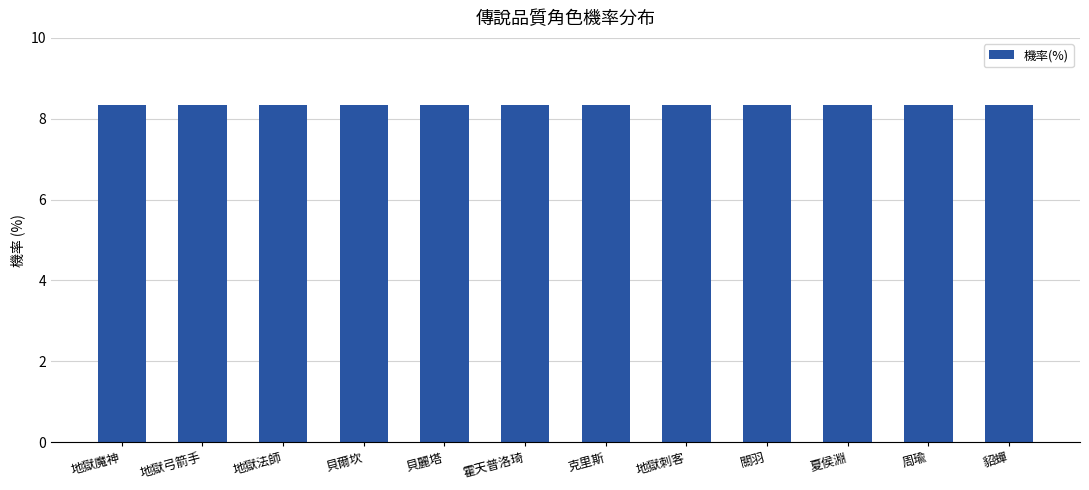

Count the number of data series in this chart.

1